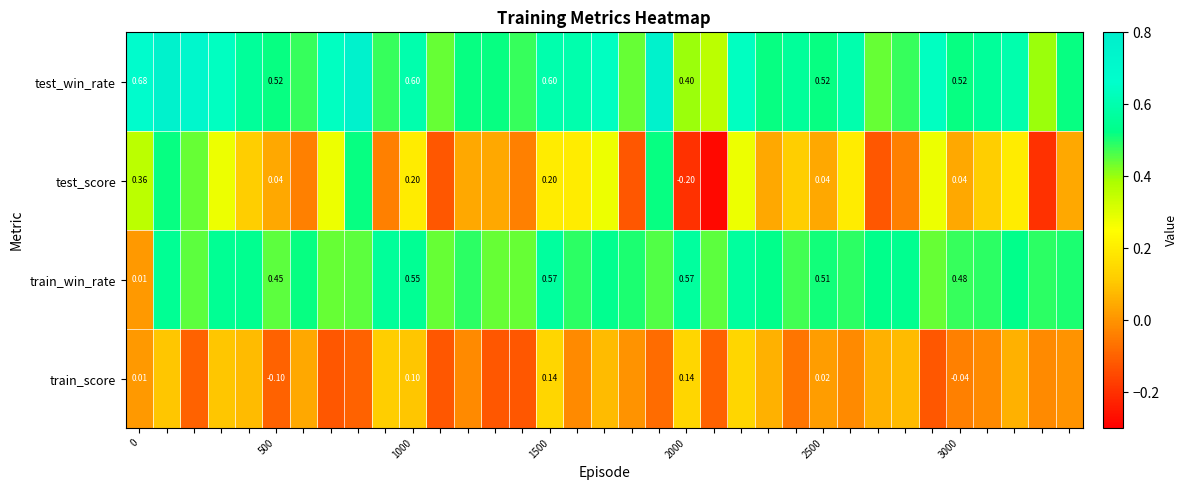

Which series has the largest total across all categories?

test_win_rate